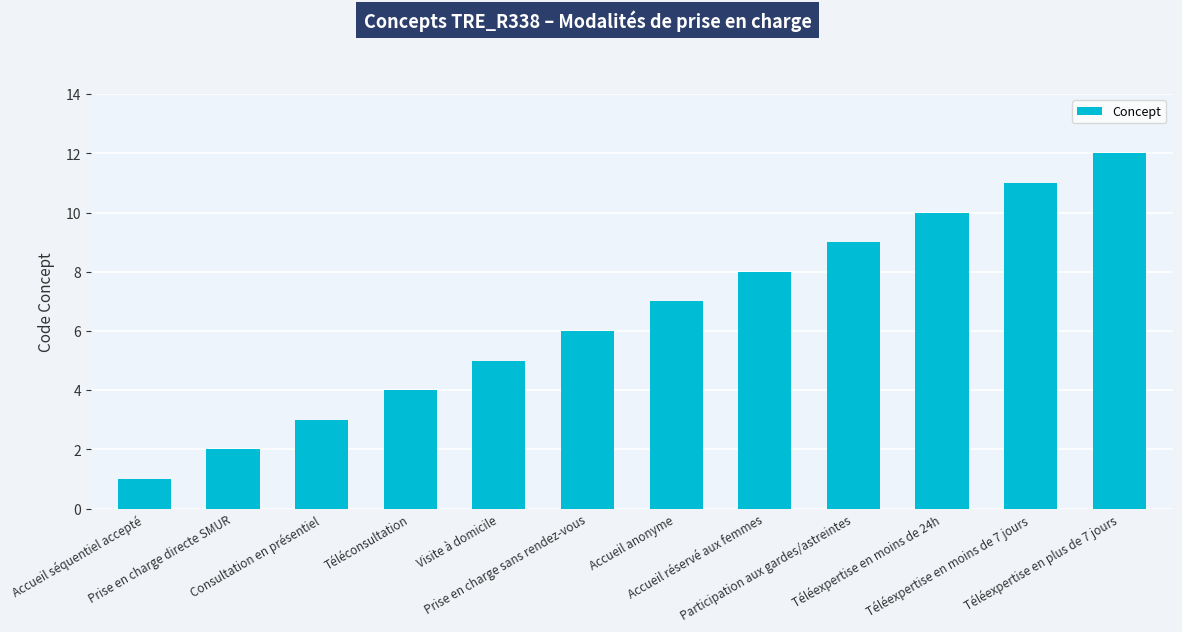

Which label corresponds to the largest value in the chart?

Téléexpertise en plus de 7 jours